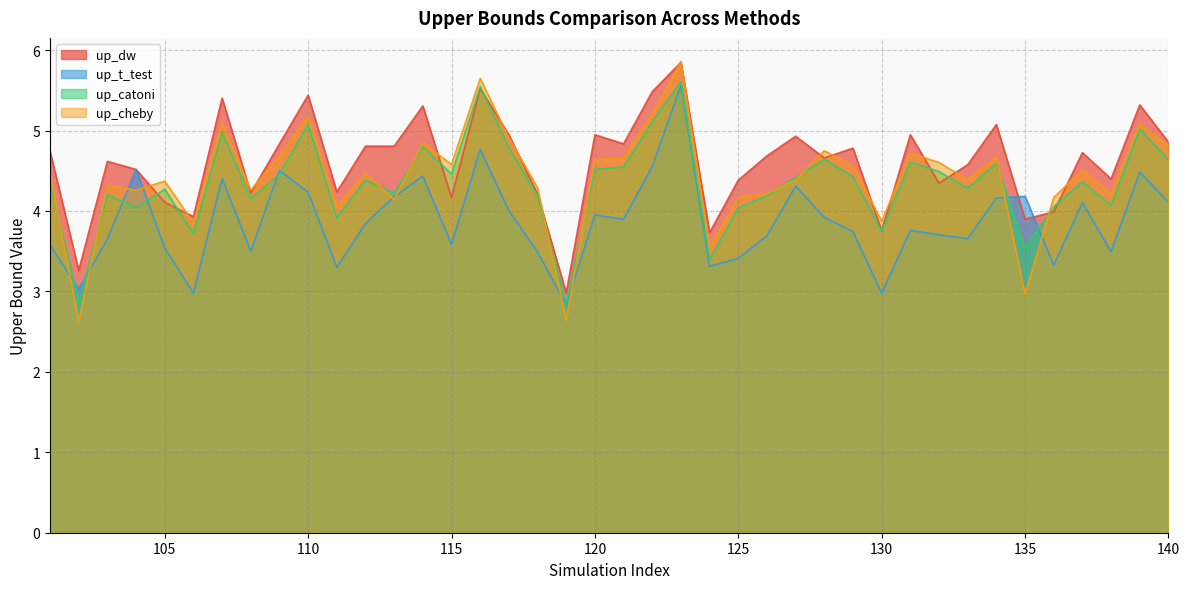

What is the difference between the second highest and second lowest values in the up_catoni series?

2.7